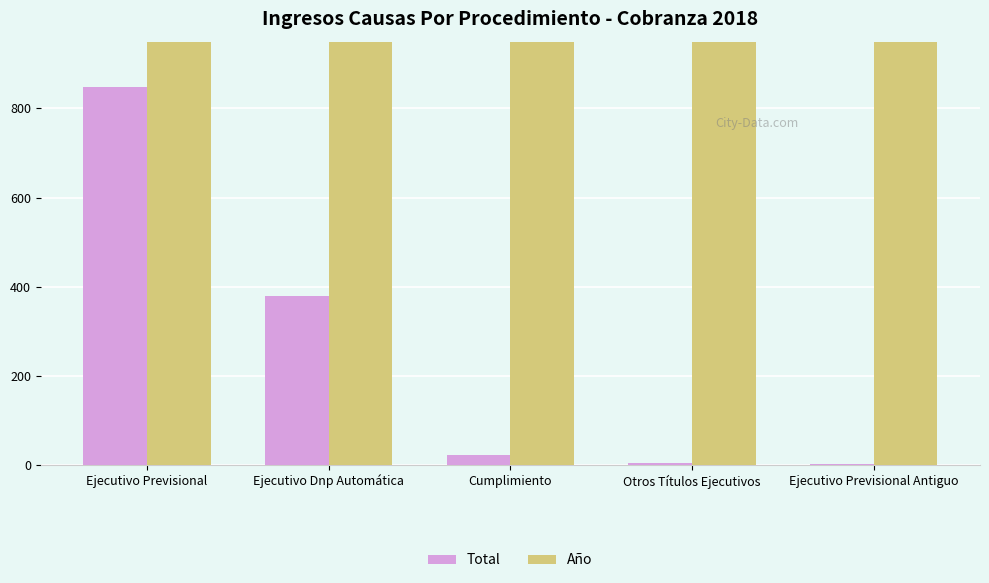

How many data points in Total are above 22?

2